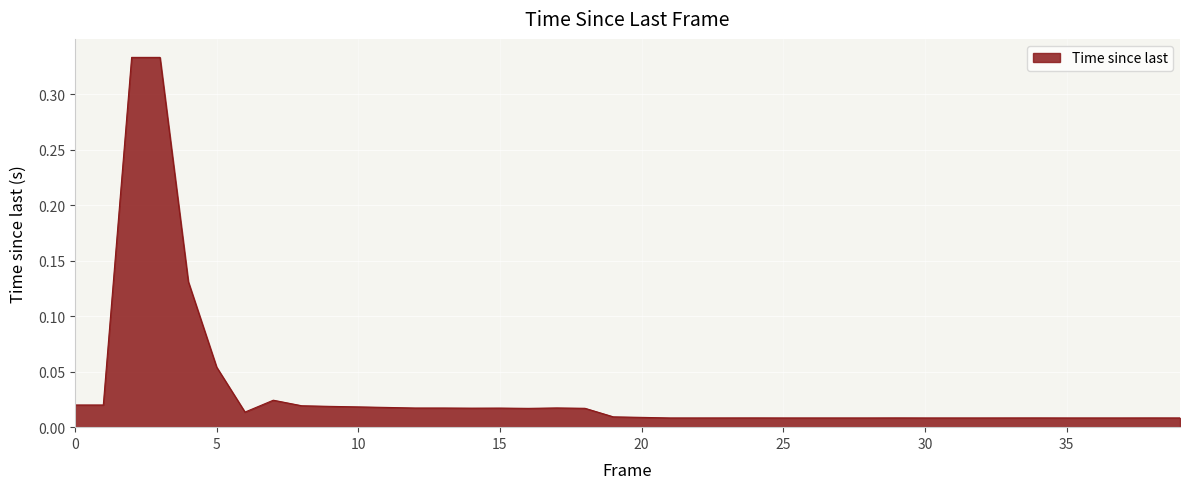

Does the chart have visible grid lines?

Yes